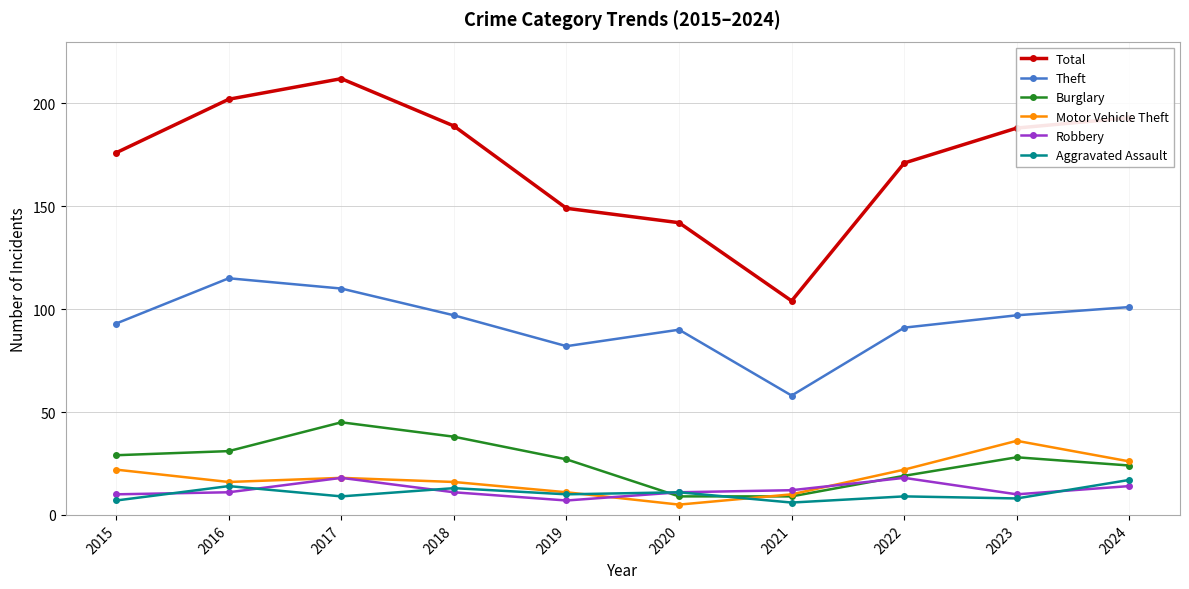

What is the spread (max minus min) of values at 2024?

179